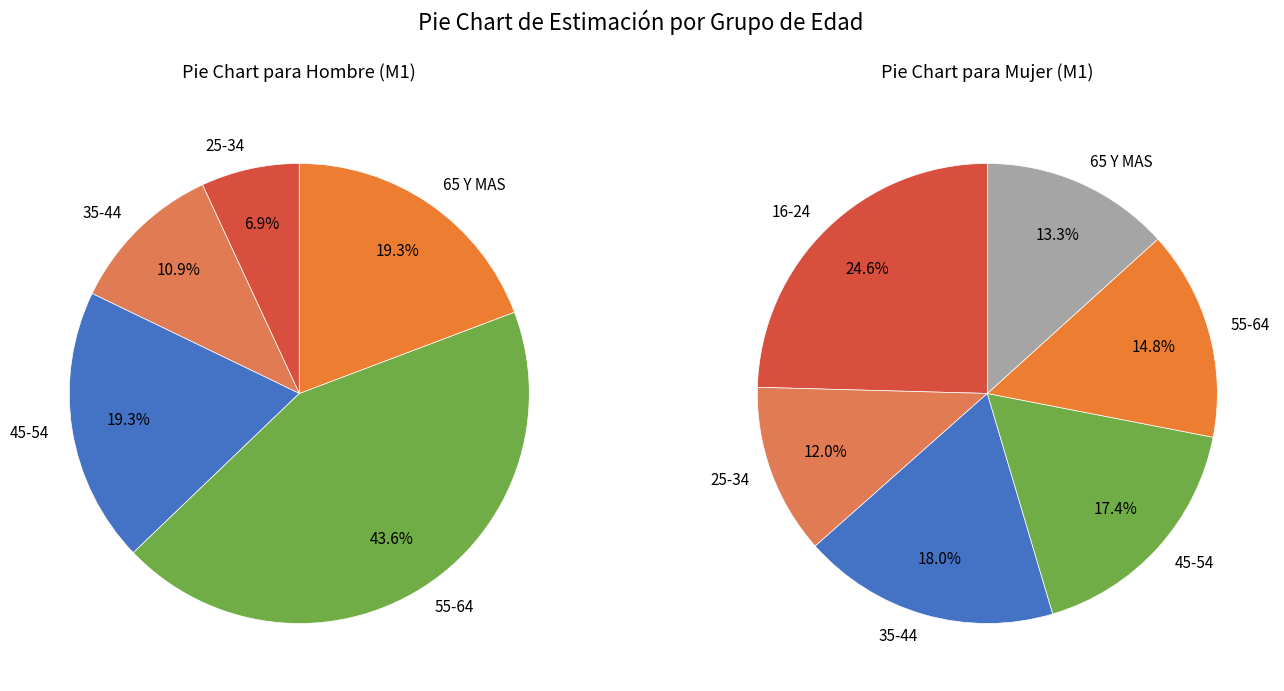

What portion of the pie excludes 35-44?

89.1%